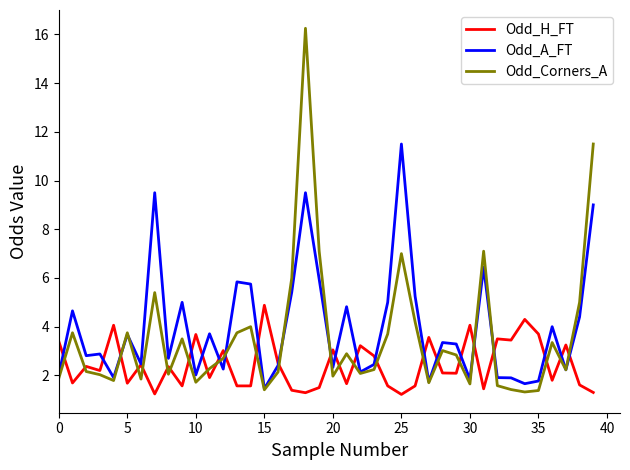

What is the minimum value for Odd_H_FT?

1.2